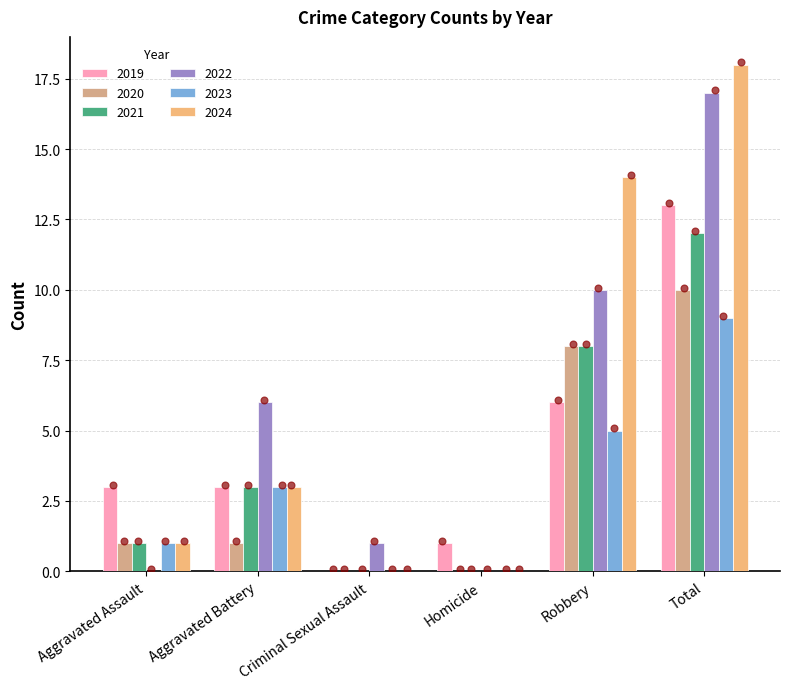

Which series has the largest Y range (max minus min)?

2024